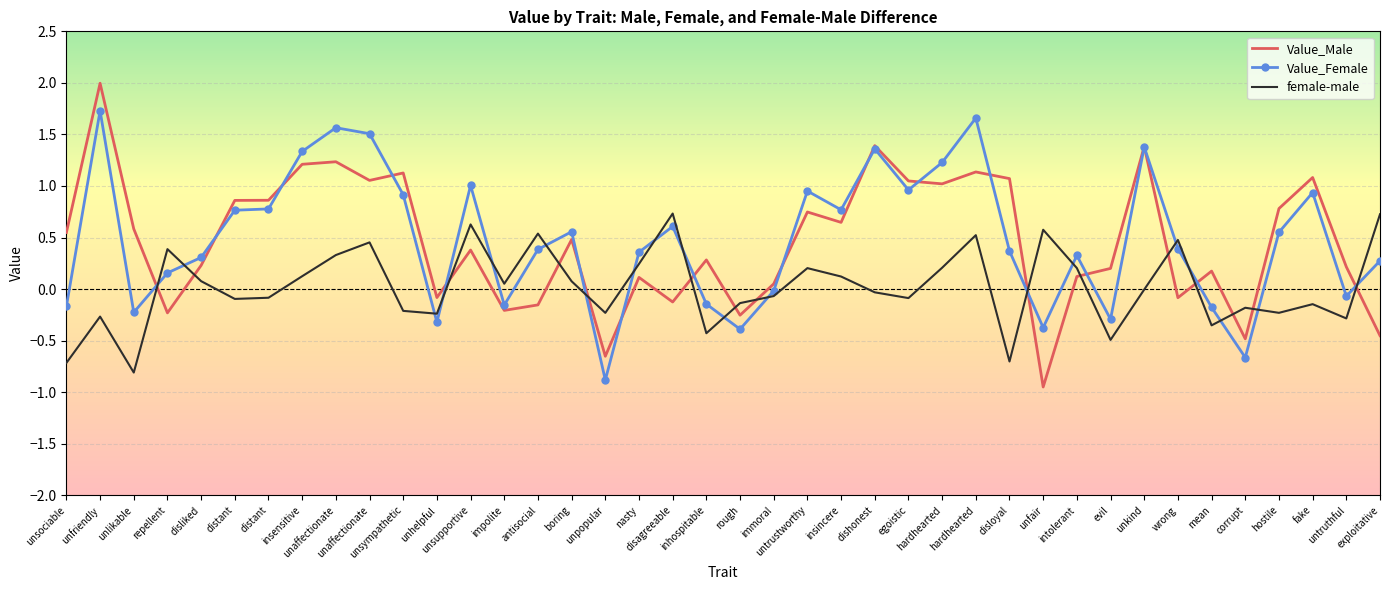

What are all the series names shown in the legend?

Value_Male, Value_Female, female-male